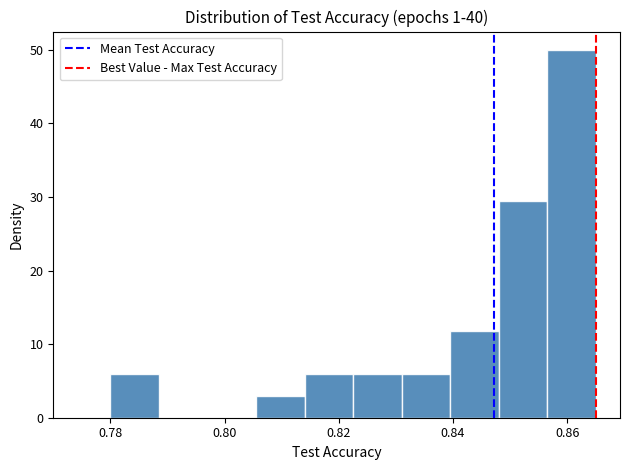

Reading left to right, list every bar in this chart as the range it spans on the x-axis followed by its height. Neither the bar edges nor the heights are printed on the chart, so give them approximately, as read against the axes.

0.780 to 0.788: 6
0.788 to 0.798: 0
0.798 to 0.806: 0
0.806 to 0.814: 3
0.814 to 0.822: 6
0.822 to 0.832: 6
0.832 to 0.840: 6
0.840 to 0.848: 12
0.848 to 0.856: 29
0.856 to 0.866: 50